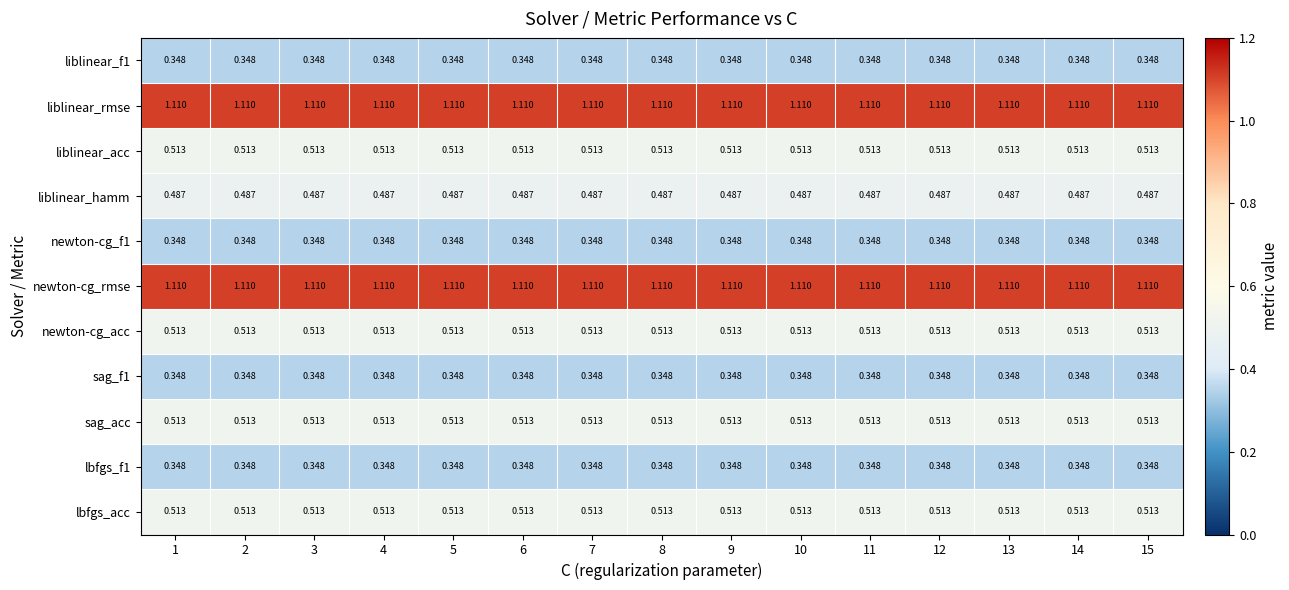

Is the value of lbfgs_f1 at 10 greater than the value of sag_acc at 9?

No